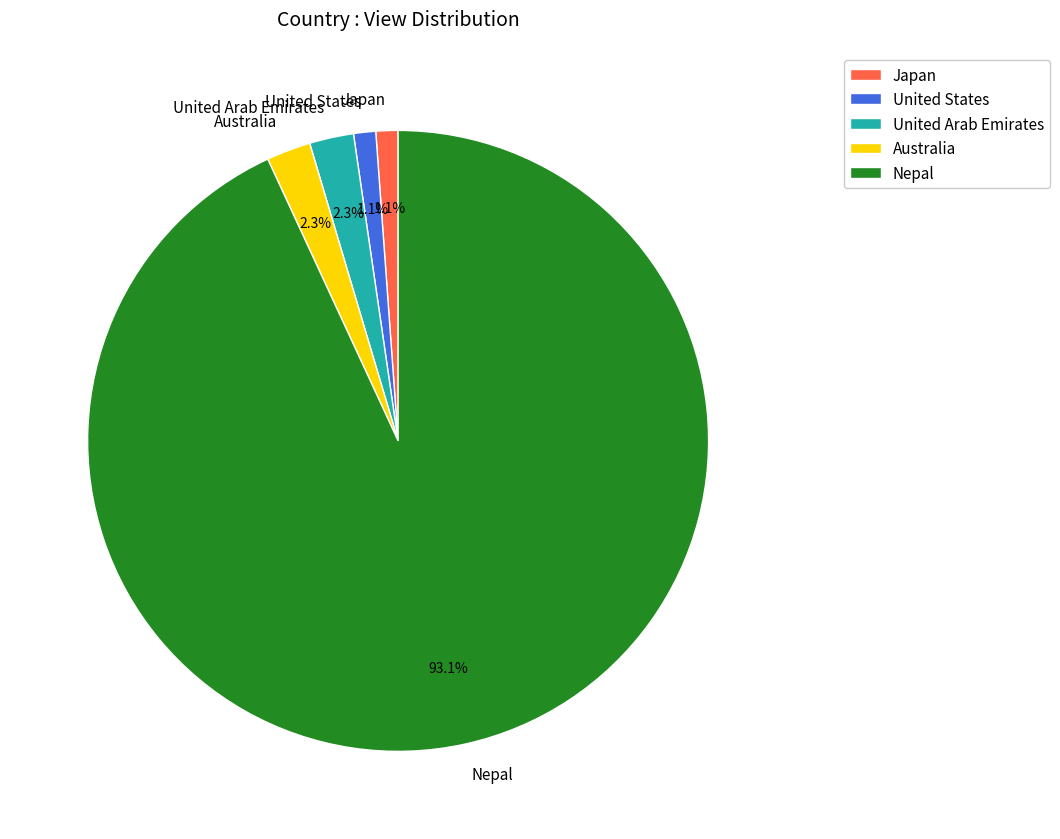

The United States slice represents 1% of the pie. True or false?

True